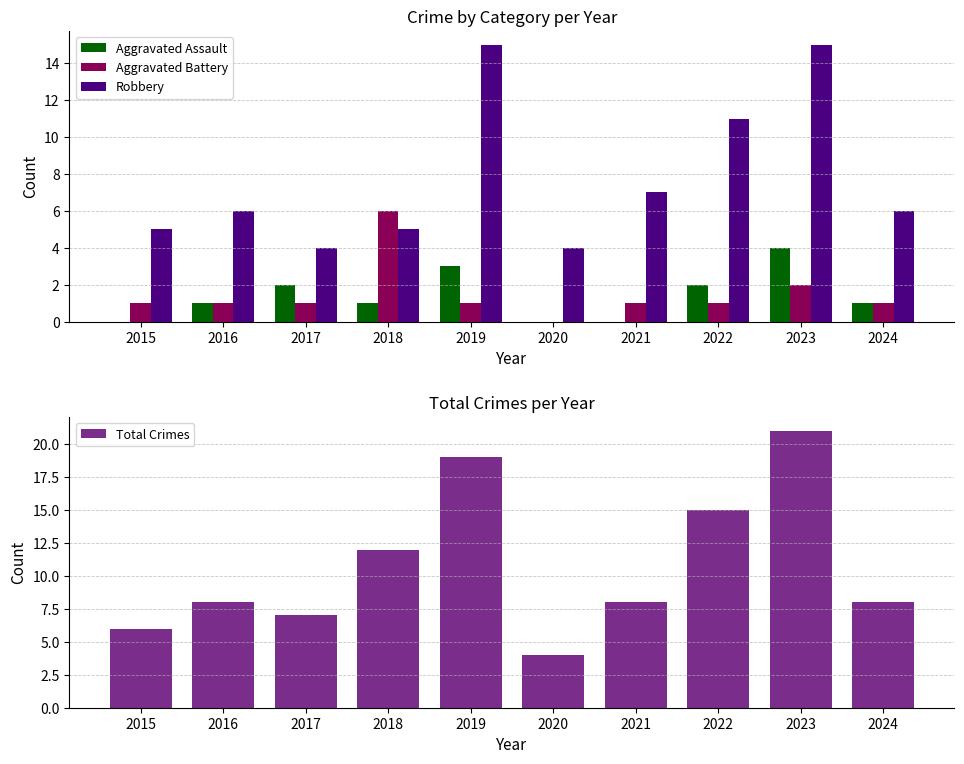

The Aggravated Assault series shows 4 at 2023. True or false?

True